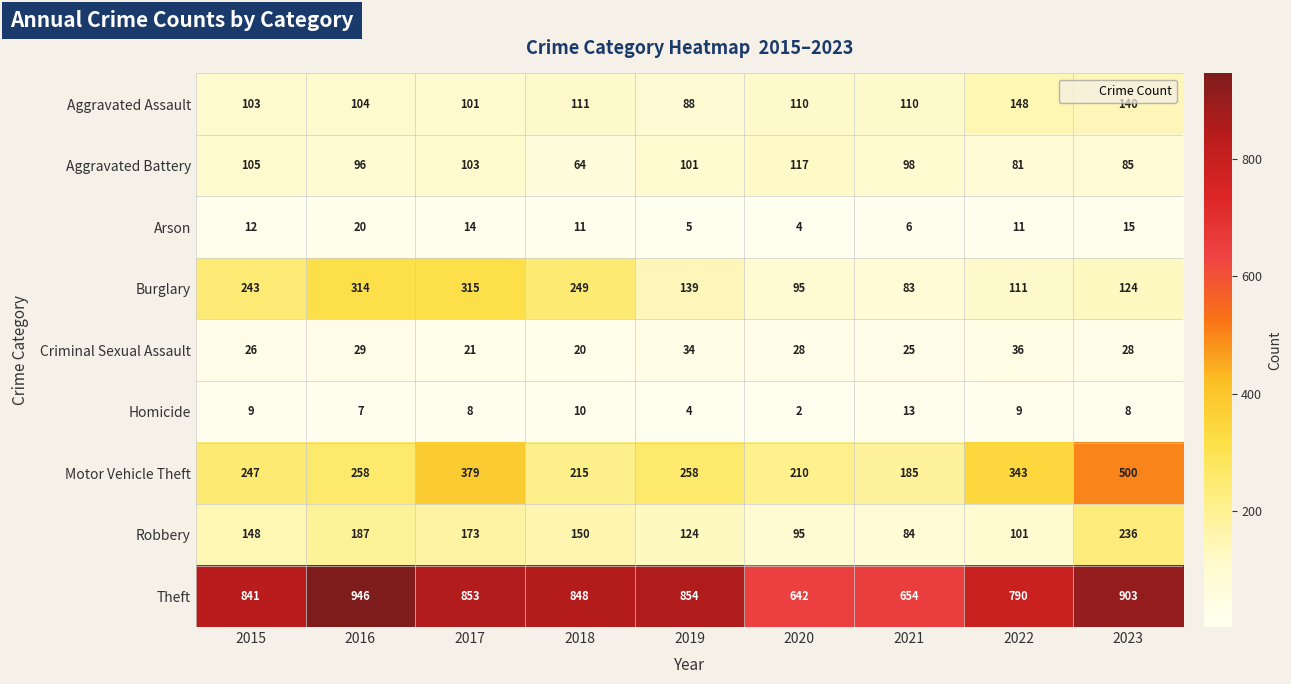

Rank the series at 2022 from highest to lowest value.

Theft, Motor Vehicle Theft, Aggravated Assault, Burglary, Robbery, Aggravated Battery, Criminal Sexual Assault, Arson, Homicide